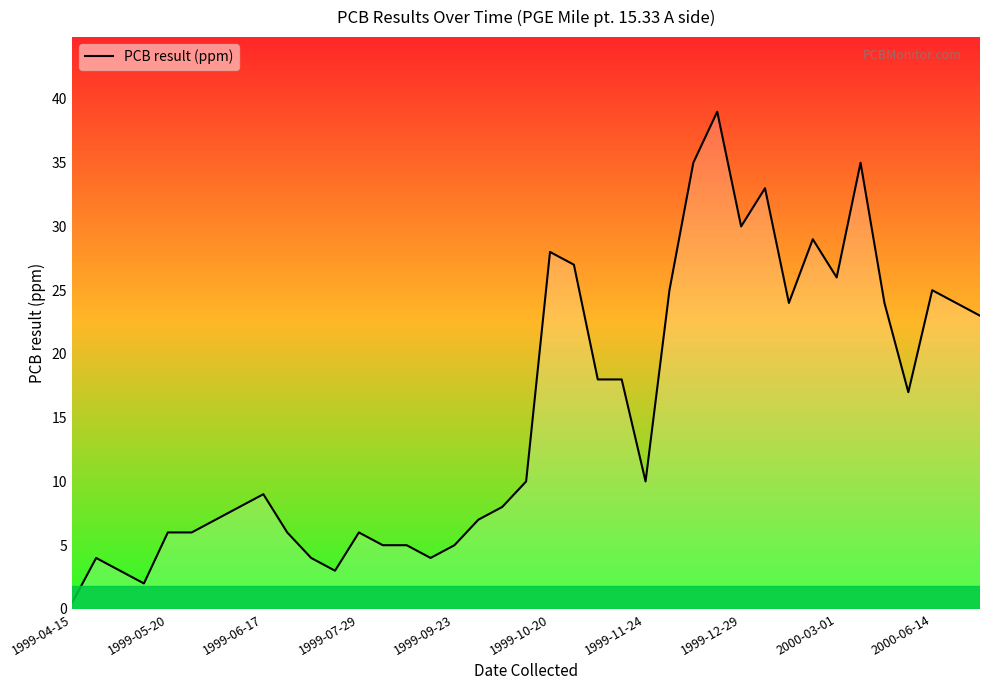

How many interior local valleys (lower than both neighbors) does the data have?

8